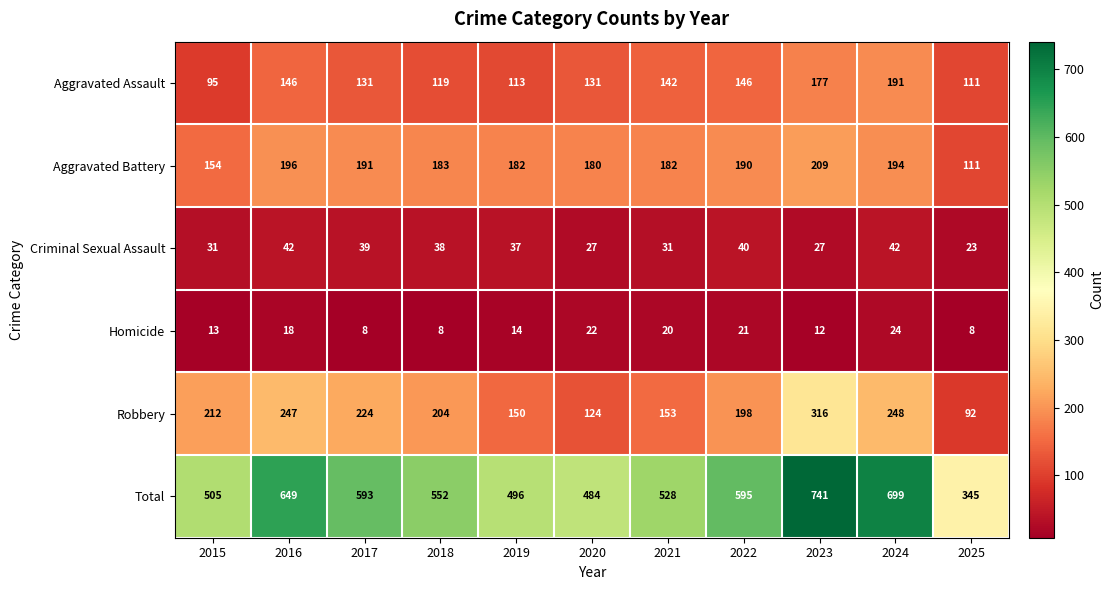

Which series has the largest range (max minus min)?

Total